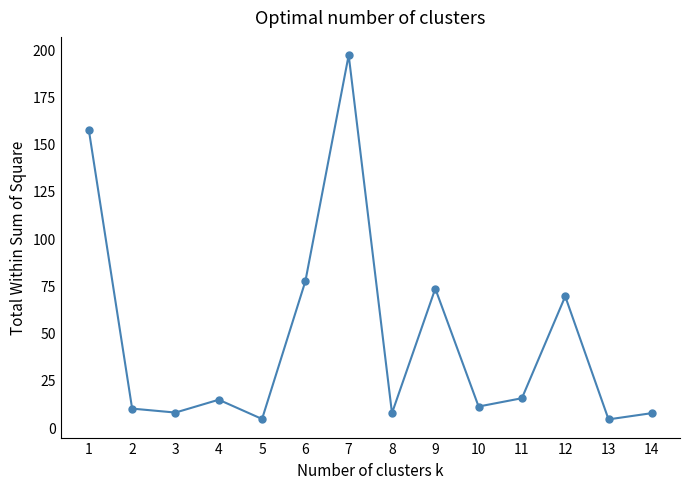

What is the value of the 9th point from the left?

73.3